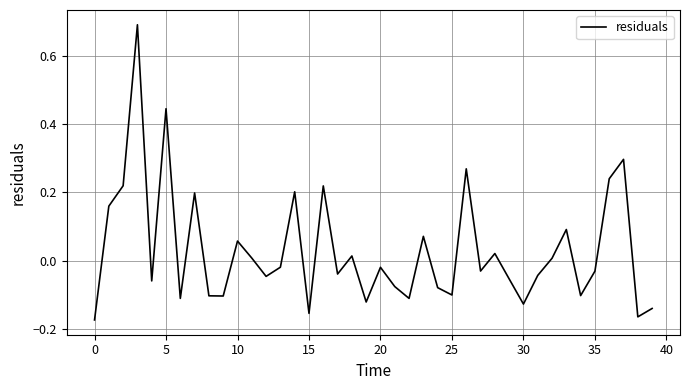

What is the difference between the maximum and minimum values?

0.9